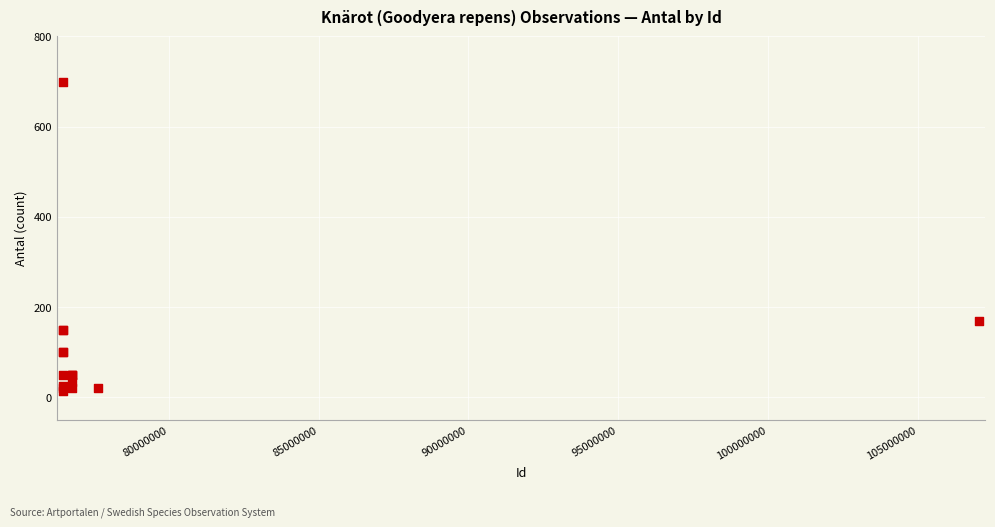

What Y value in the scatter plot is closest to 357?

170